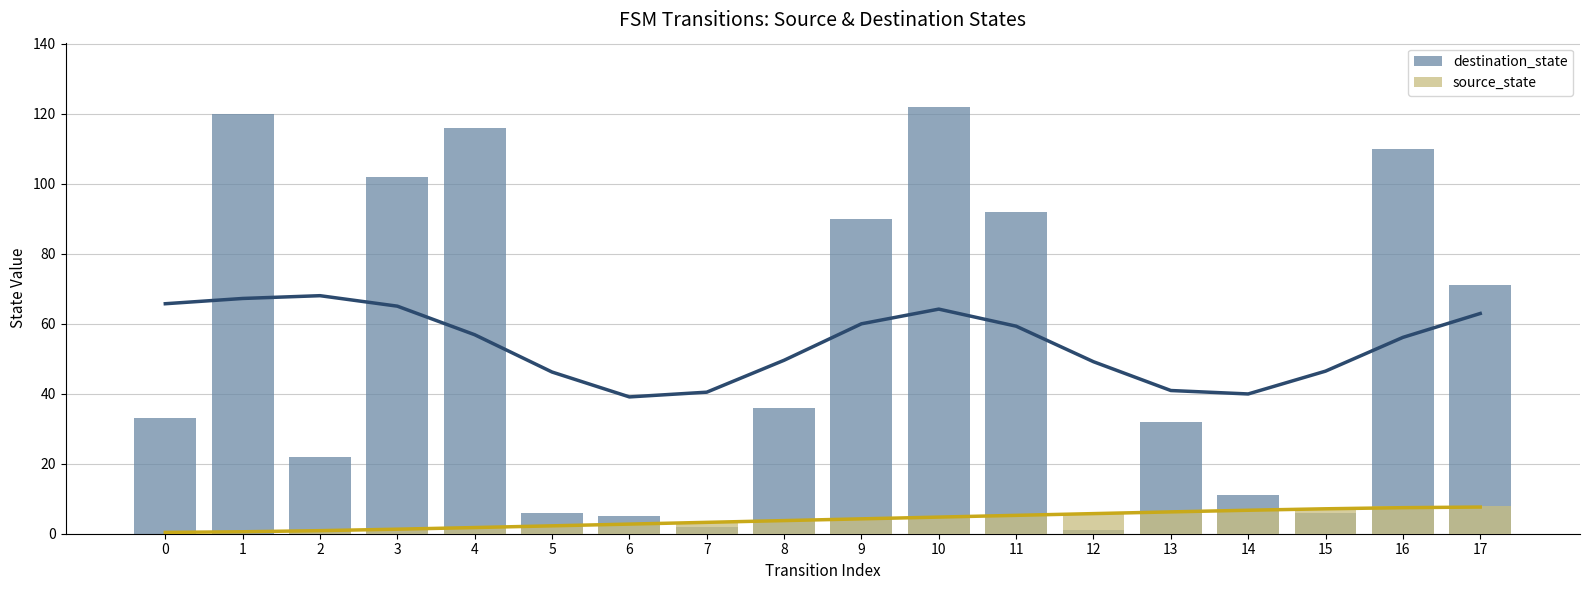

At which label is destination_state closest to 61?

17